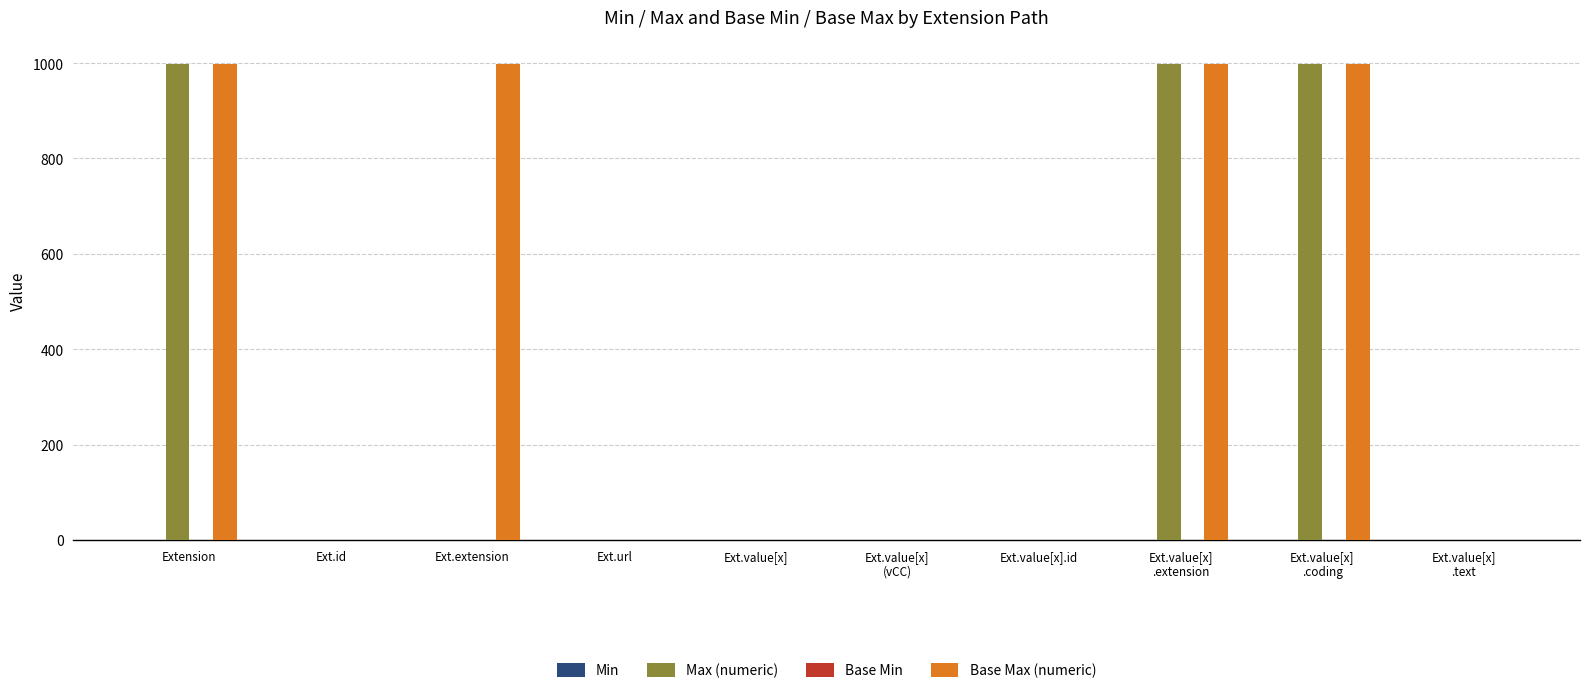

What is the approximate value of Base Max (numeric) at Ext.value[x]
.text?

1